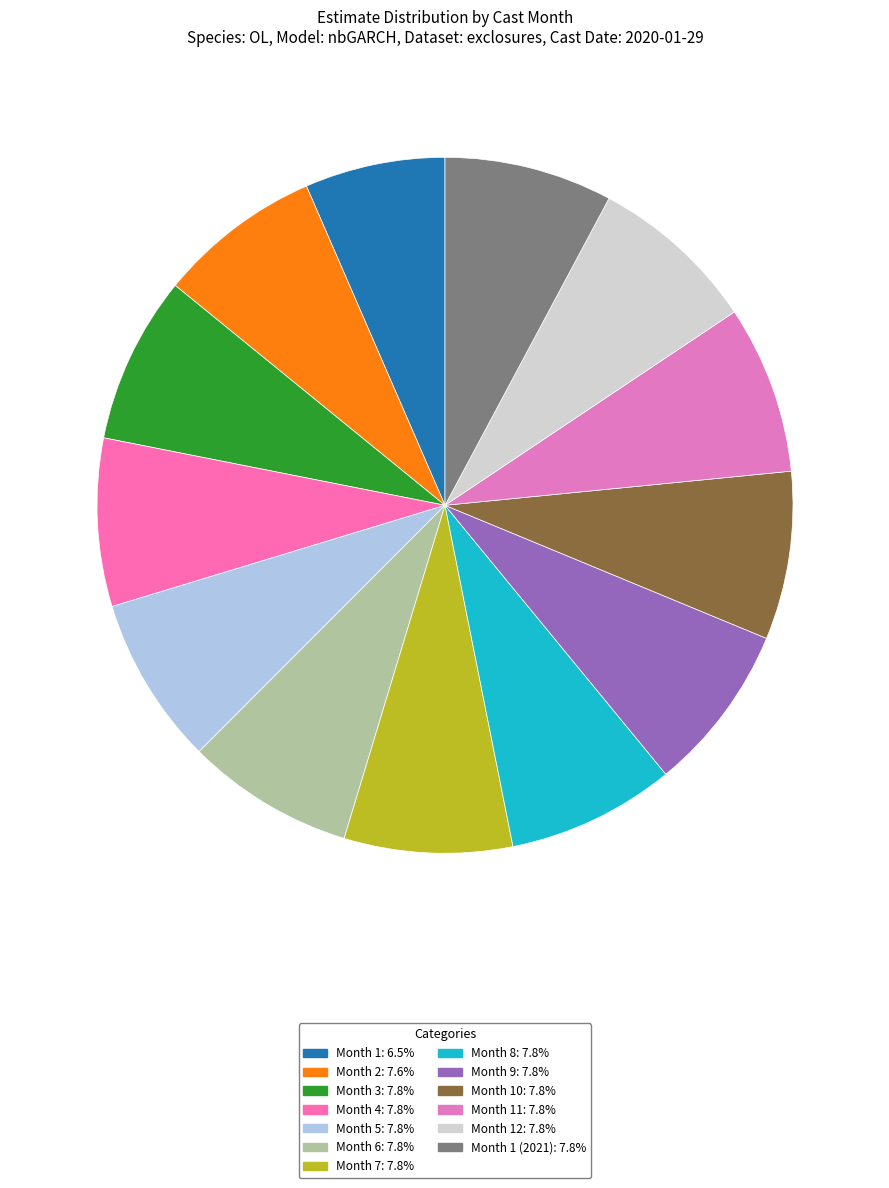

Count the number of slices in the pie.

13